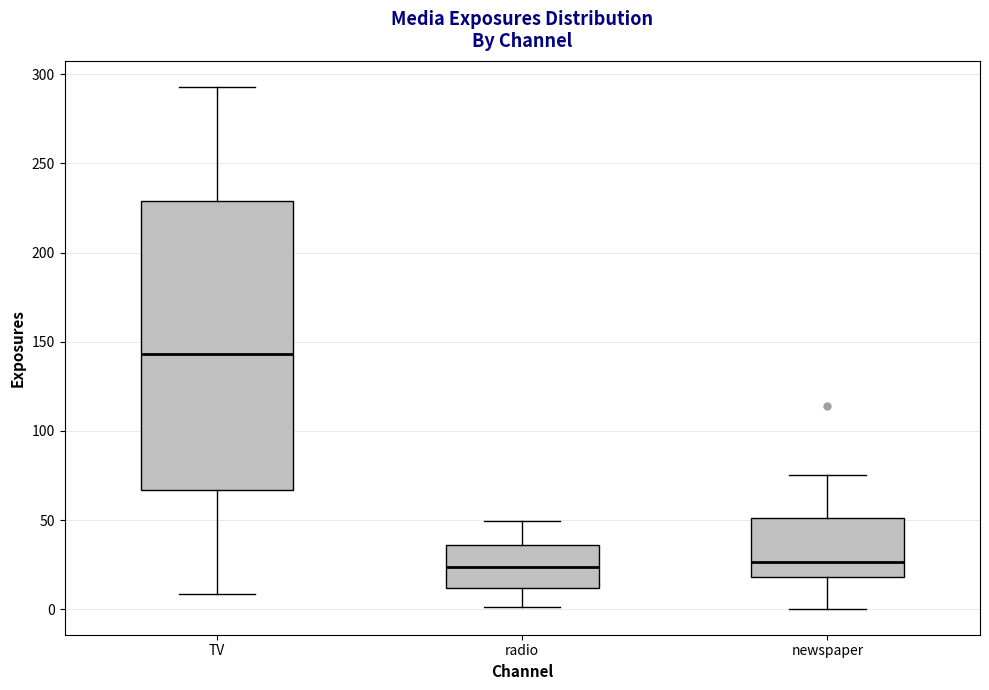

Which box is the tallest, from its lower edge to its upper edge?

TV